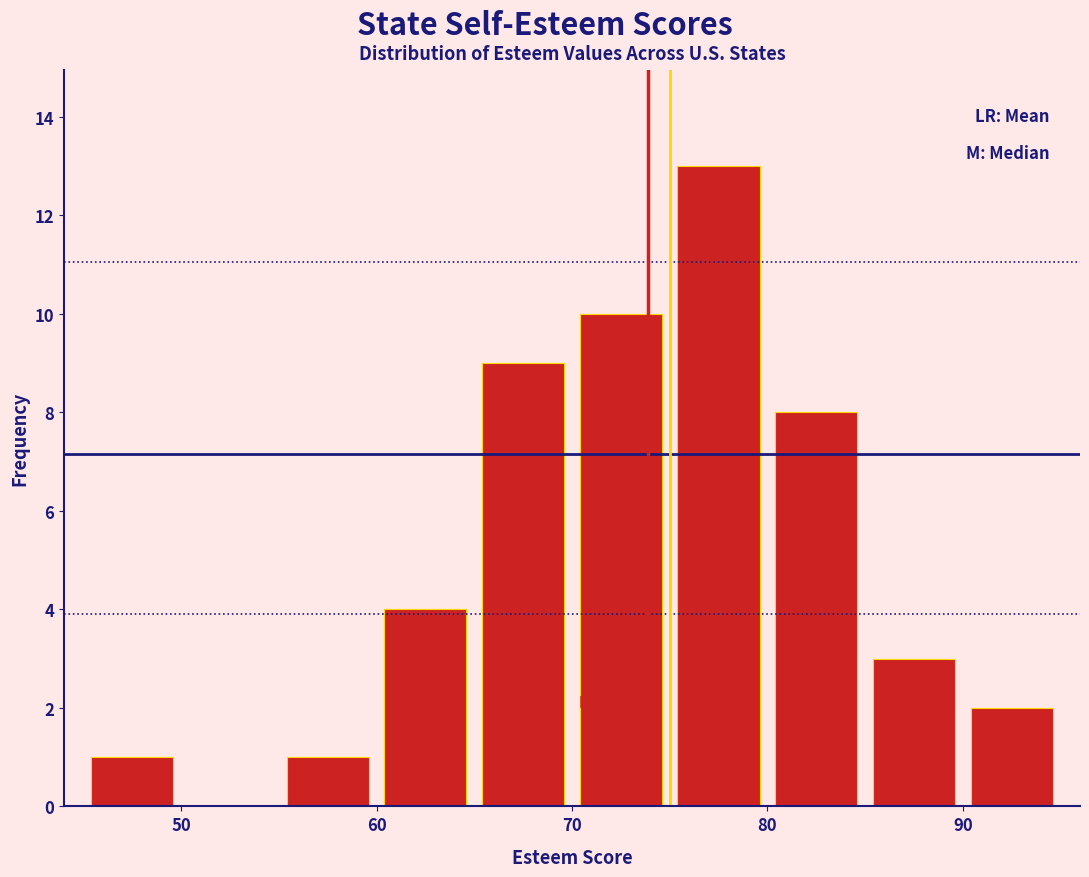

Reading left to right, transcribe this chart: for each bar, give the range it covers on the x-axis and its height. The values are not printed on the chart, so give them approximately, as read against the axis.

45 to 50: 1
50 to 55: 0
55 to 60: 1
60 to 65: 4
65 to 70: 9
70 to 75: 10
75 to 80: 13
80 to 85: 8
85 to 90: 3
90 to 95: 2